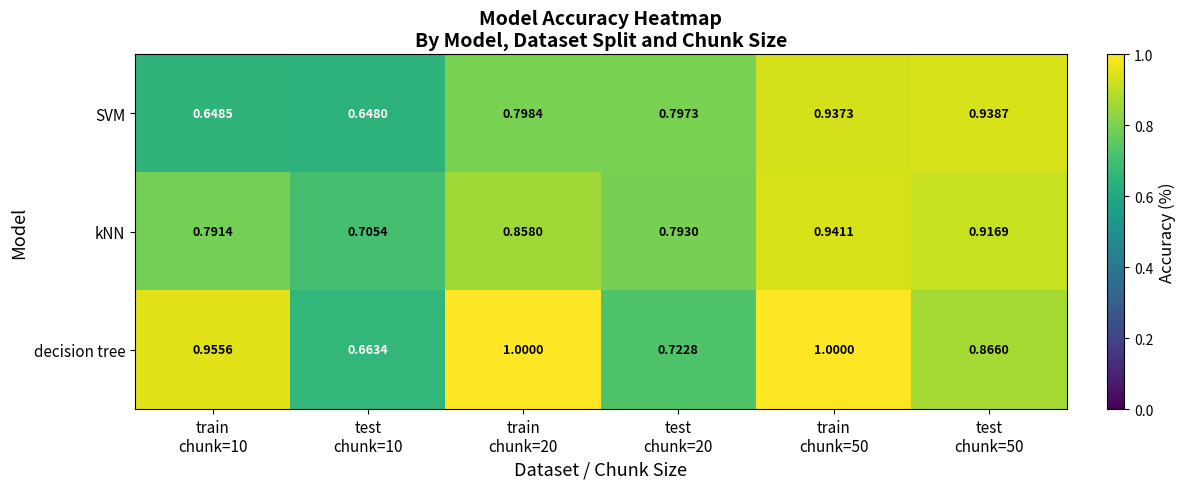

How many series are shown in this chart?

3